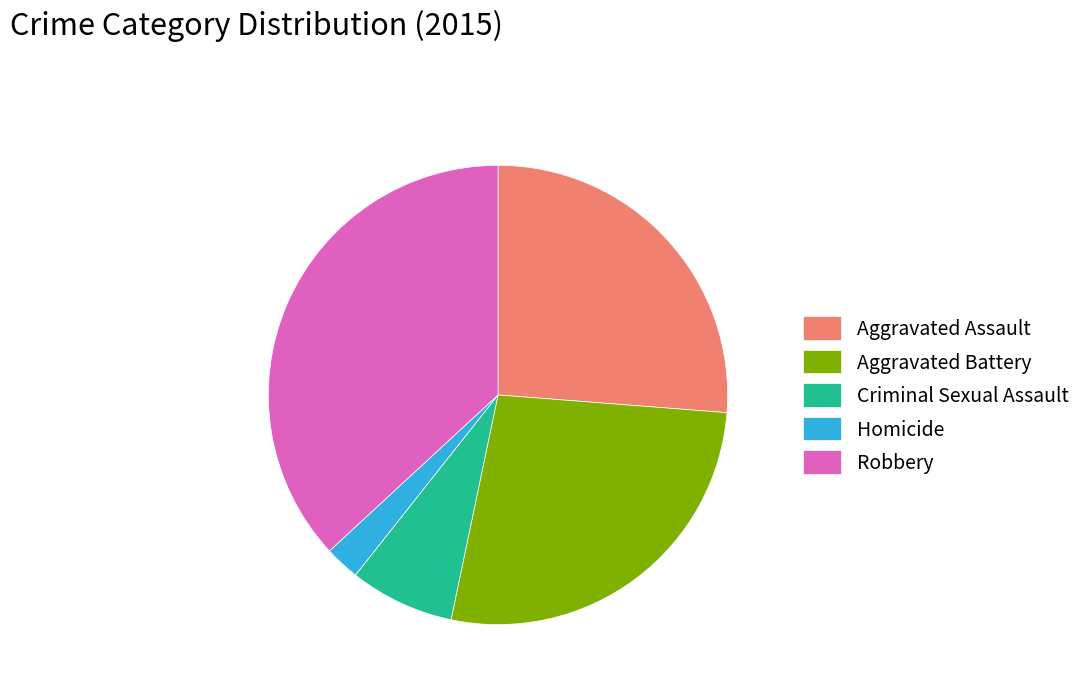

Combined, do Homicide and Robbery account for over 50%?

No